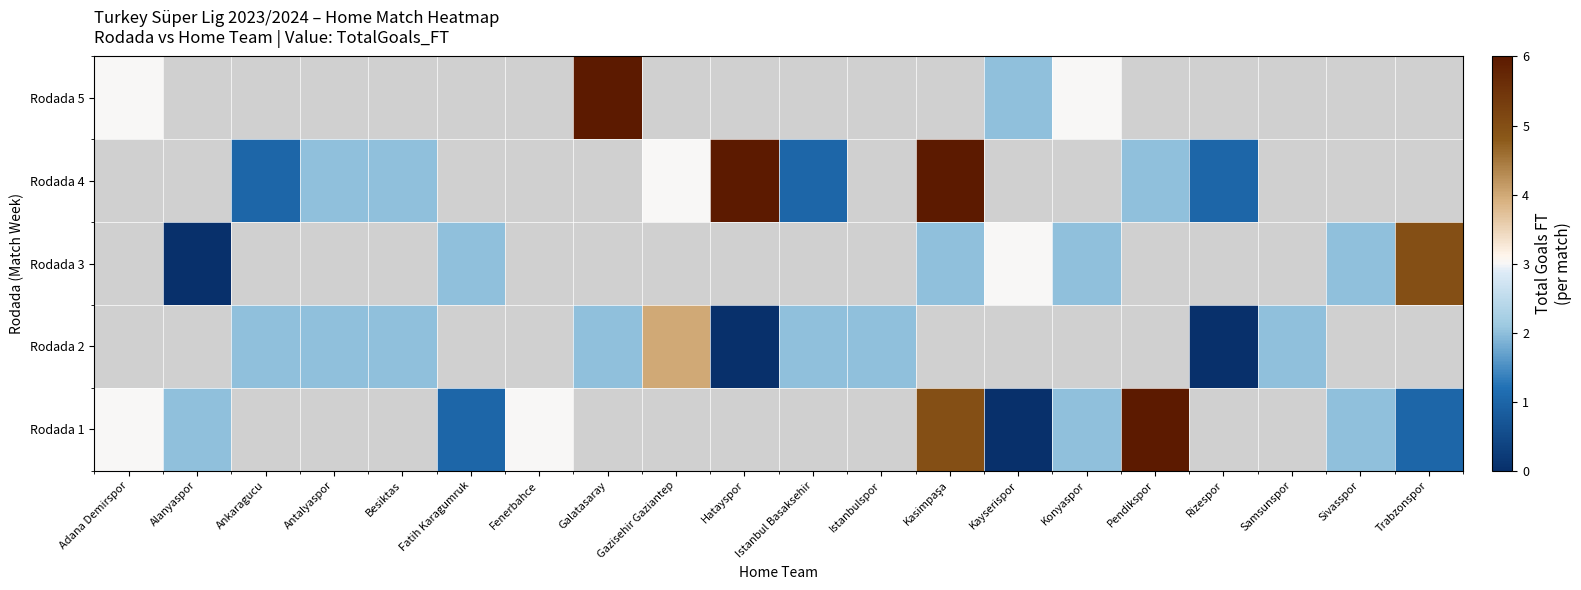

Count the Rodada 1 values in the range 1 to 2.

5